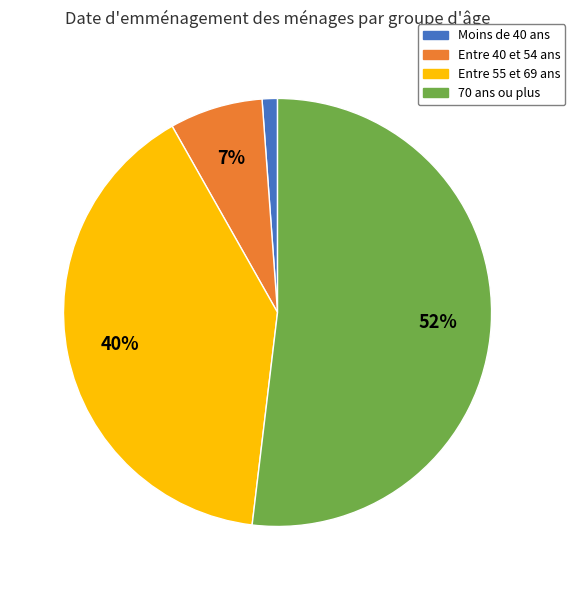

To the nearest percent, what is the average slice percentage?

25%